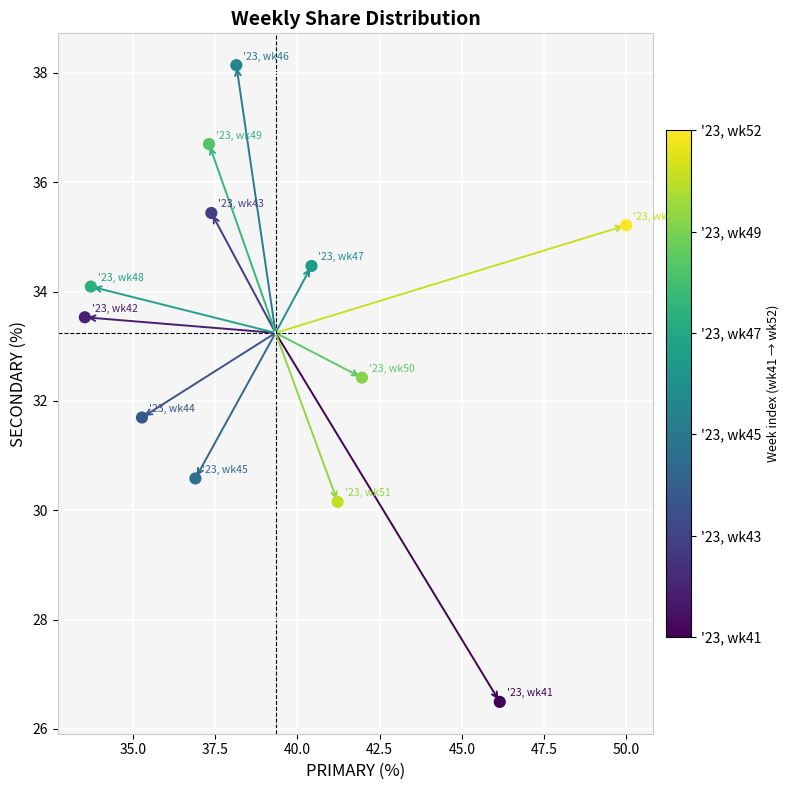

What is the range of Y values (max minus min)?

11.6